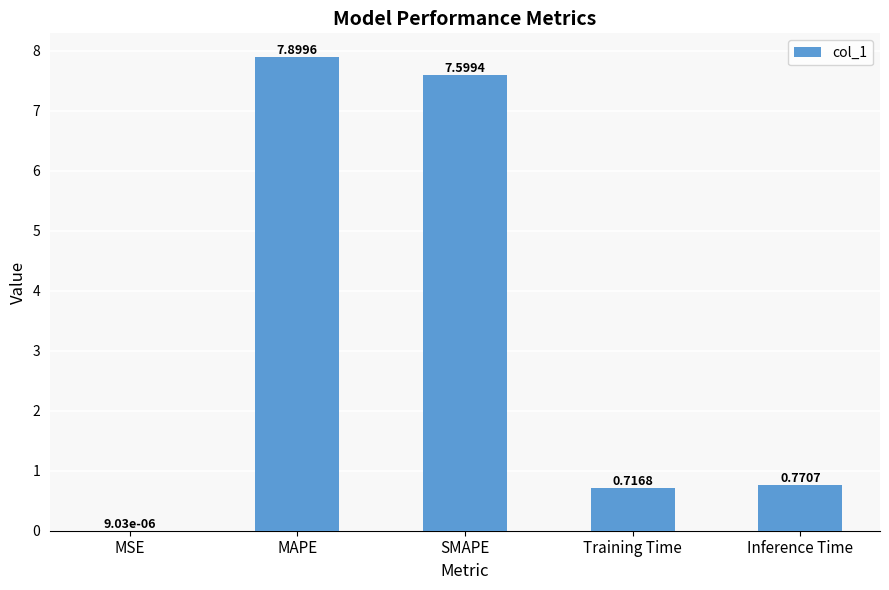

Which category has the highest value across all series?

MAPE